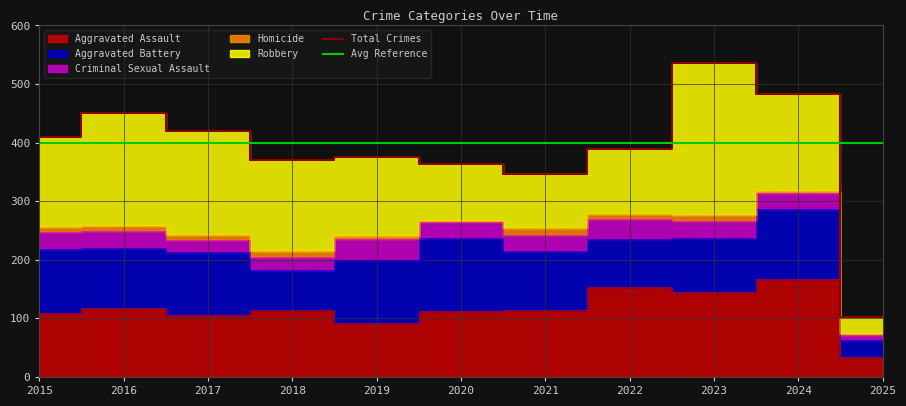

How many categories are shown in the chart?

11